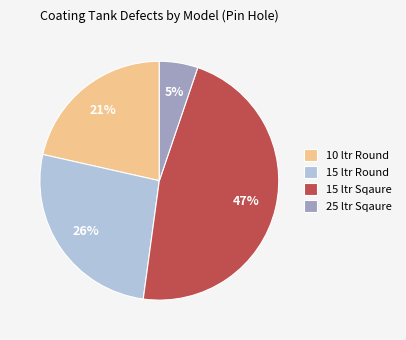

What percentage is the 10 ltr Round slice, to the nearest percent?

21%